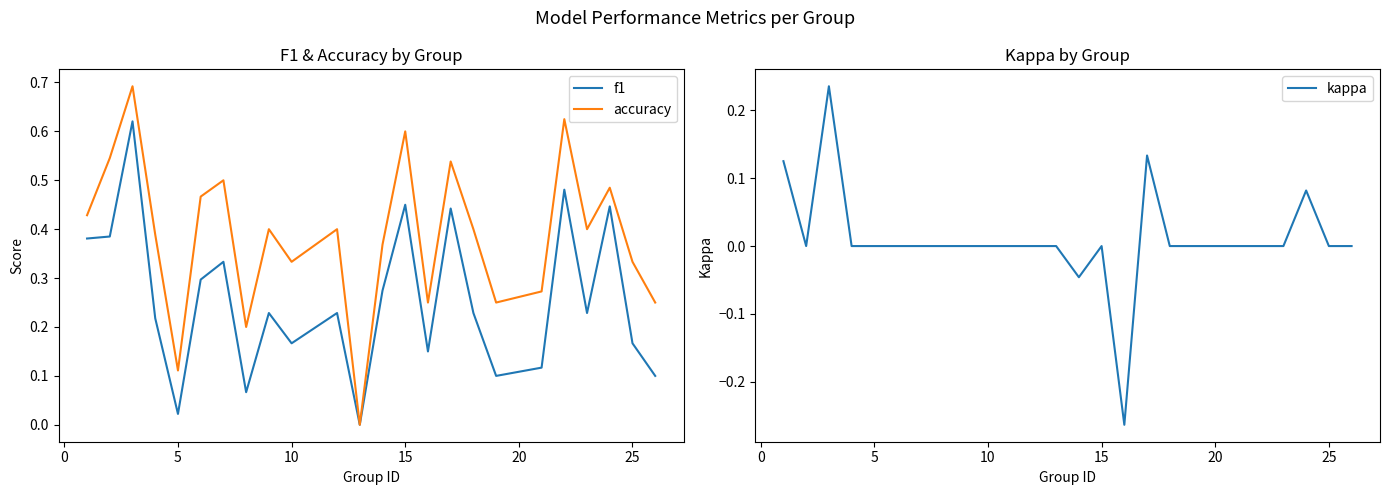

At 5, list the series in order from largest to smallest.

accuracy, f1, kappa